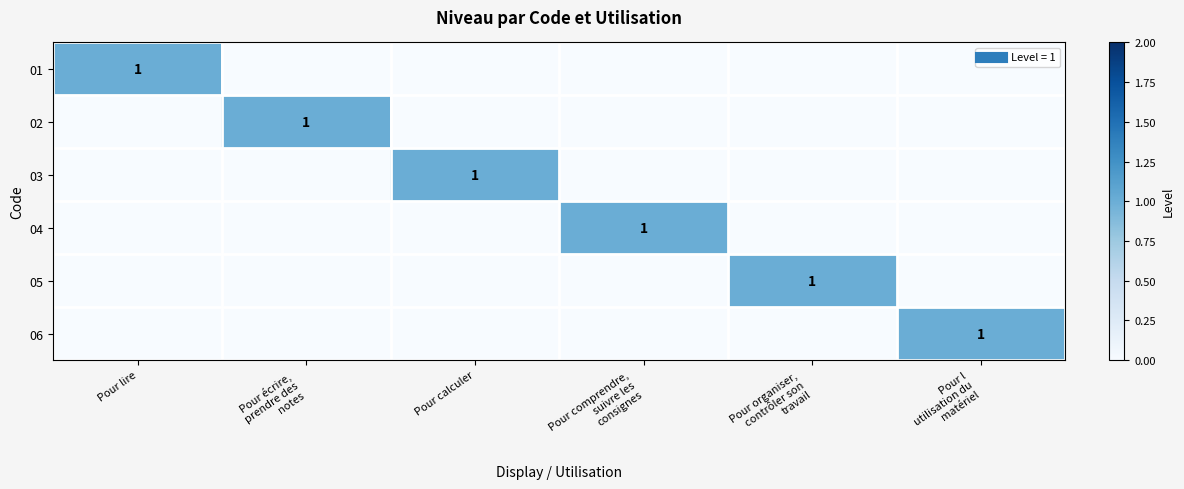

How many 01 values are between 0 and 1?

6